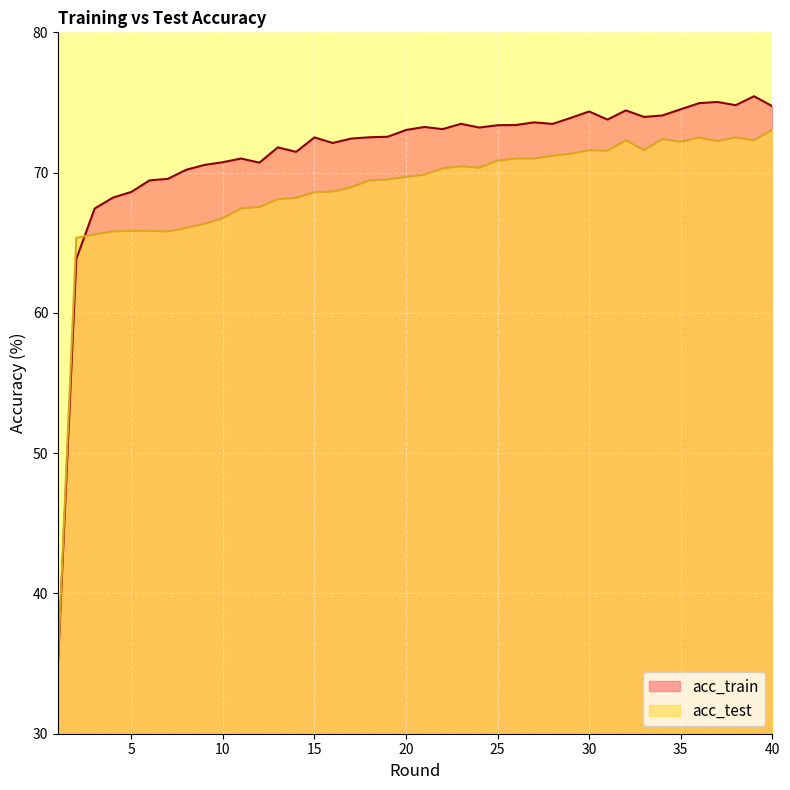

What is the difference between the acc_train values at 34 and 5?

5.5